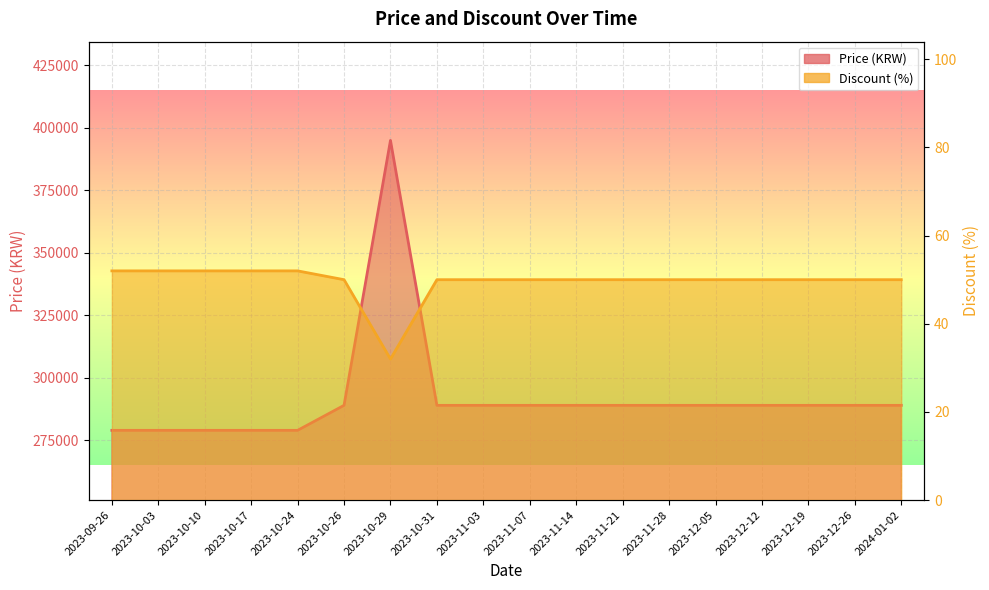

Reading left to right, what are all the values shown in this chart?

Price: 2023-09-26=279000	2023-10-03=279000	2023-10-10=279000	2023-10-17=279000	2023-10-24=279000	2023-10-26=289000	2023-10-29=395000	2023-10-31=289000	2023-11-03=289000	2023-11-07=289000	2023-11-14=289000	2023-11-21=289000	2023-11-28=289000	2023-12-05=289000	2023-12-12=289000	2023-12-19=289000	2023-12-26=289000	2024-01-02=289000
Discount: 2023-09-26=52	2023-10-03=52	2023-10-10=52	2023-10-17=52	2023-10-24=52	2023-10-26=50	2023-10-29=32	2023-10-31=50	2023-11-03=50	2023-11-07=50	2023-11-14=50	2023-11-21=50	2023-11-28=50	2023-12-05=50	2023-12-12=50	2023-12-19=50	2023-12-26=50	2024-01-02=50